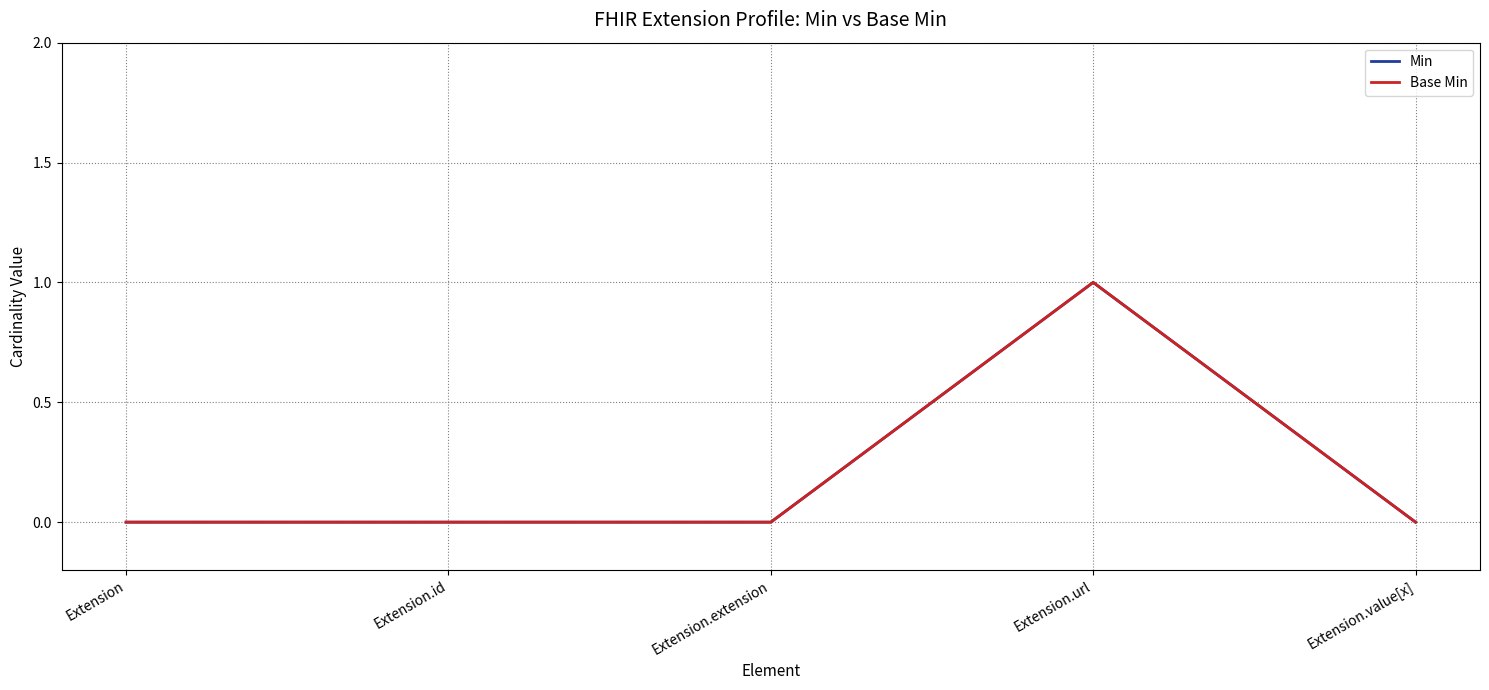

What position from the left is Extension.id?

2